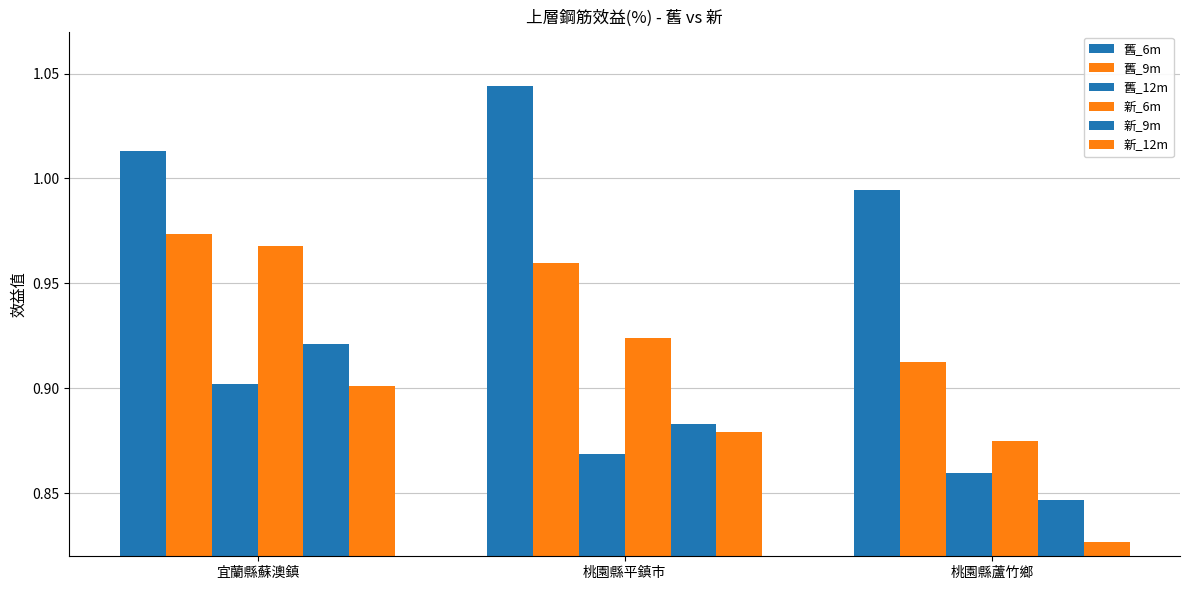

Which has a higher value, 桃園縣平鎮市 or 桃園縣蘆竹鄉?

桃園縣平鎮市